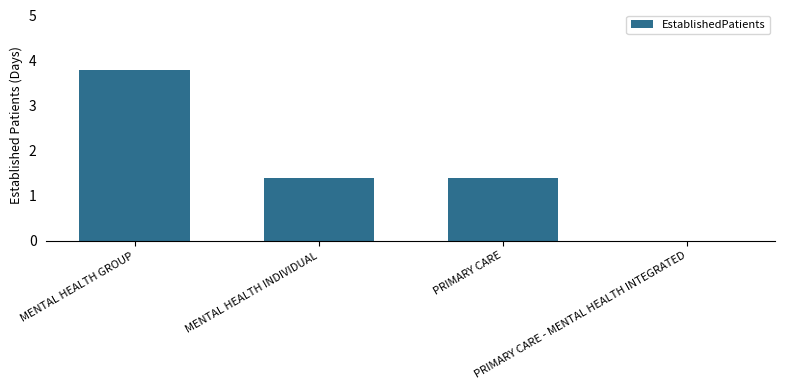

How many categories are shown in the chart?

4